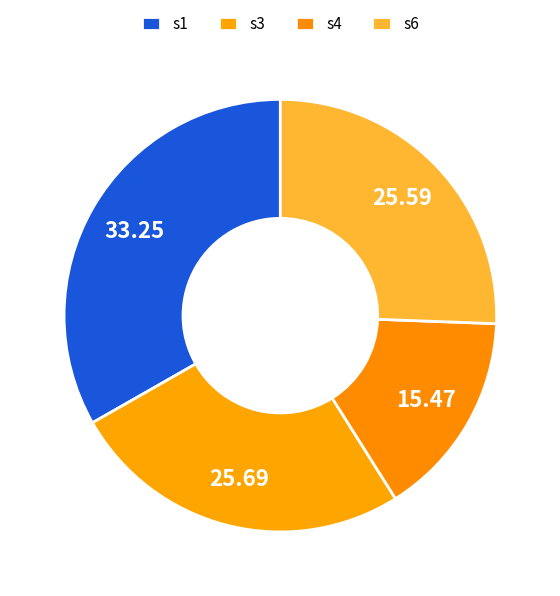

How many segments does this pie chart have?

4